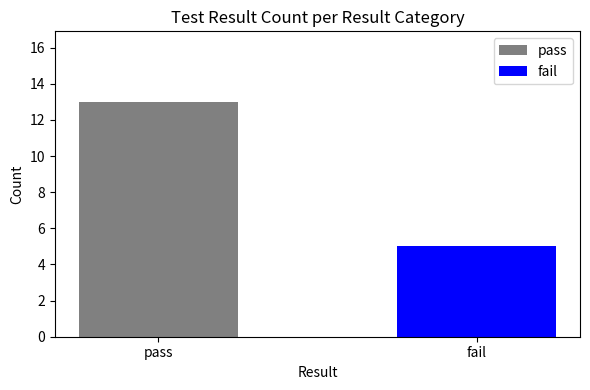

What is the ratio of the value at pass to the value at fail?

2.6